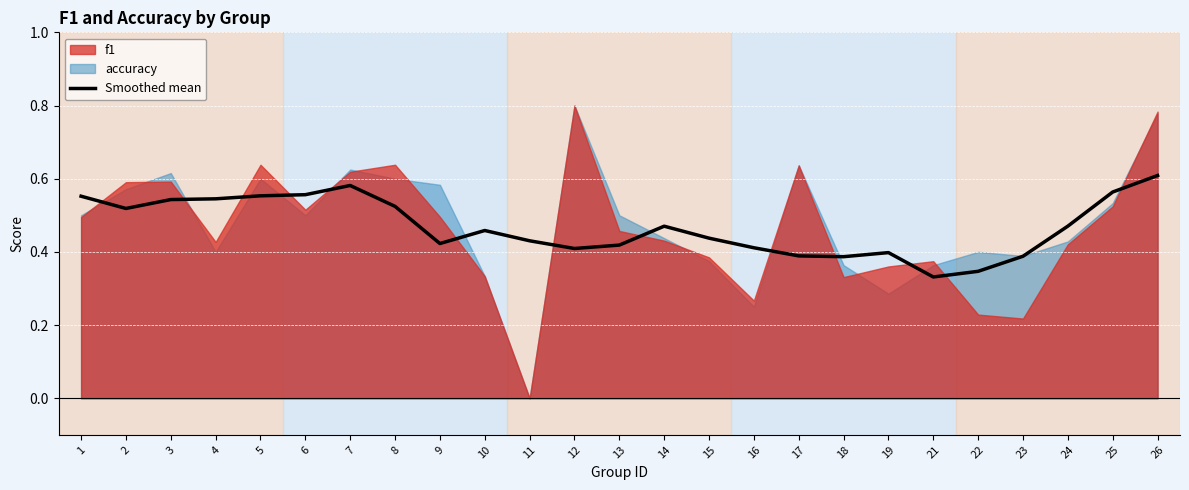

How many points are lower than both their immediate neighbors (excluding endpoints)?

5